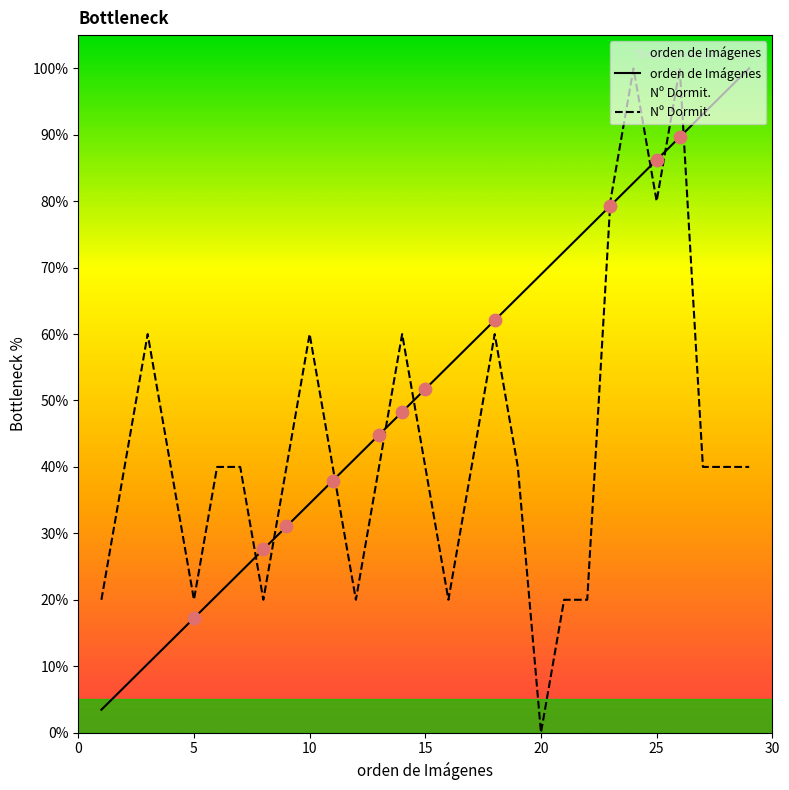

Which series reaches the maximum Y coordinate?

orden de Imágenes